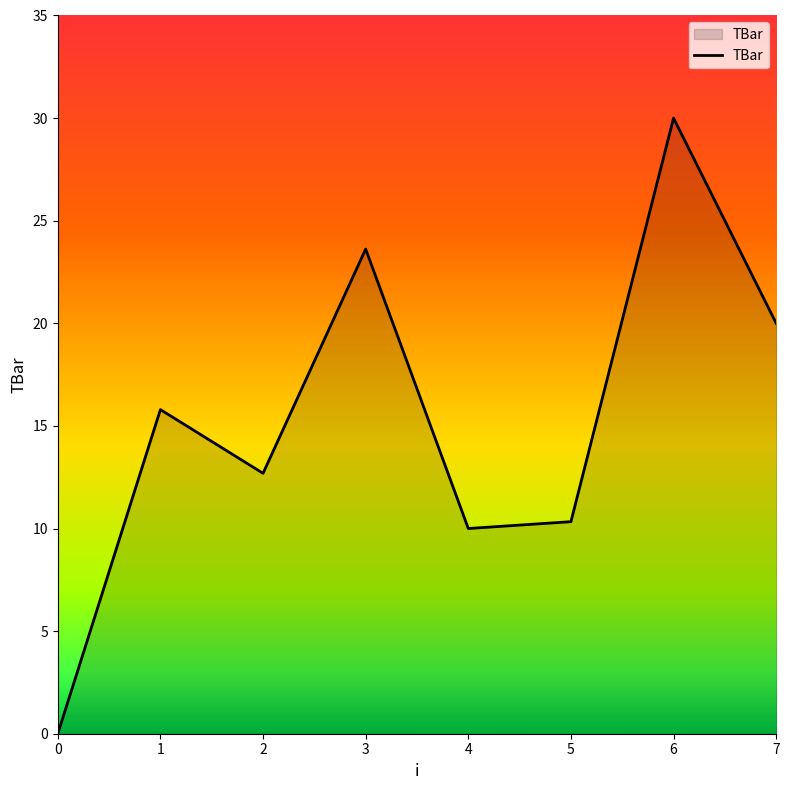

At which label is the value closest to 15?

1